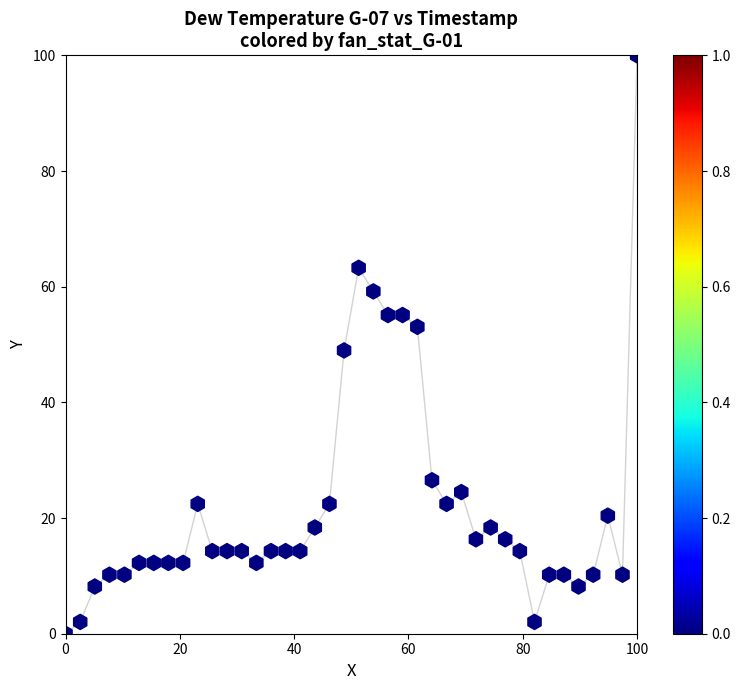

What is the range of X values (max minus min)?

100.0